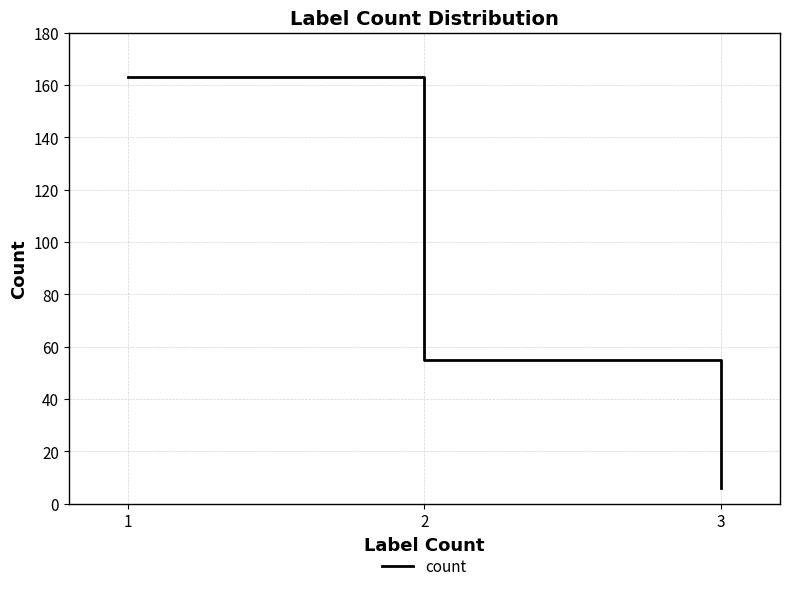

How many values are below 55?

1